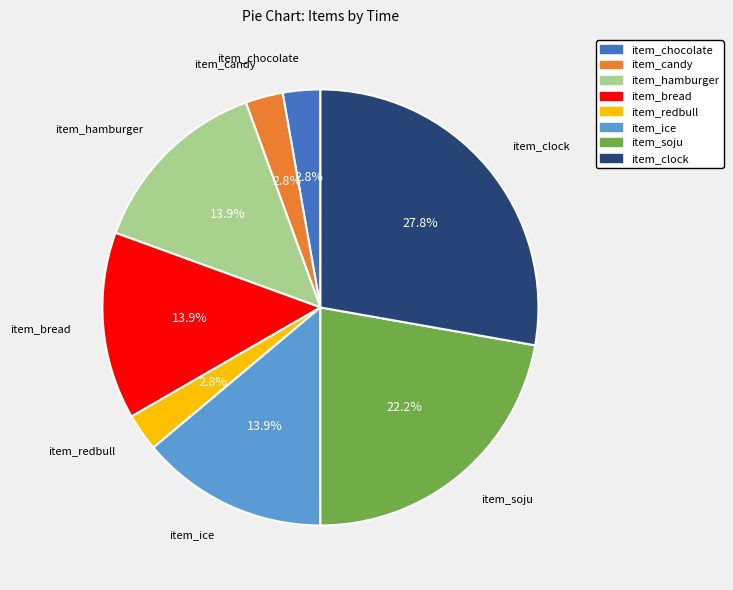

To the nearest percent, what is the combined percentage of item_chocolate and item_soju?

25%